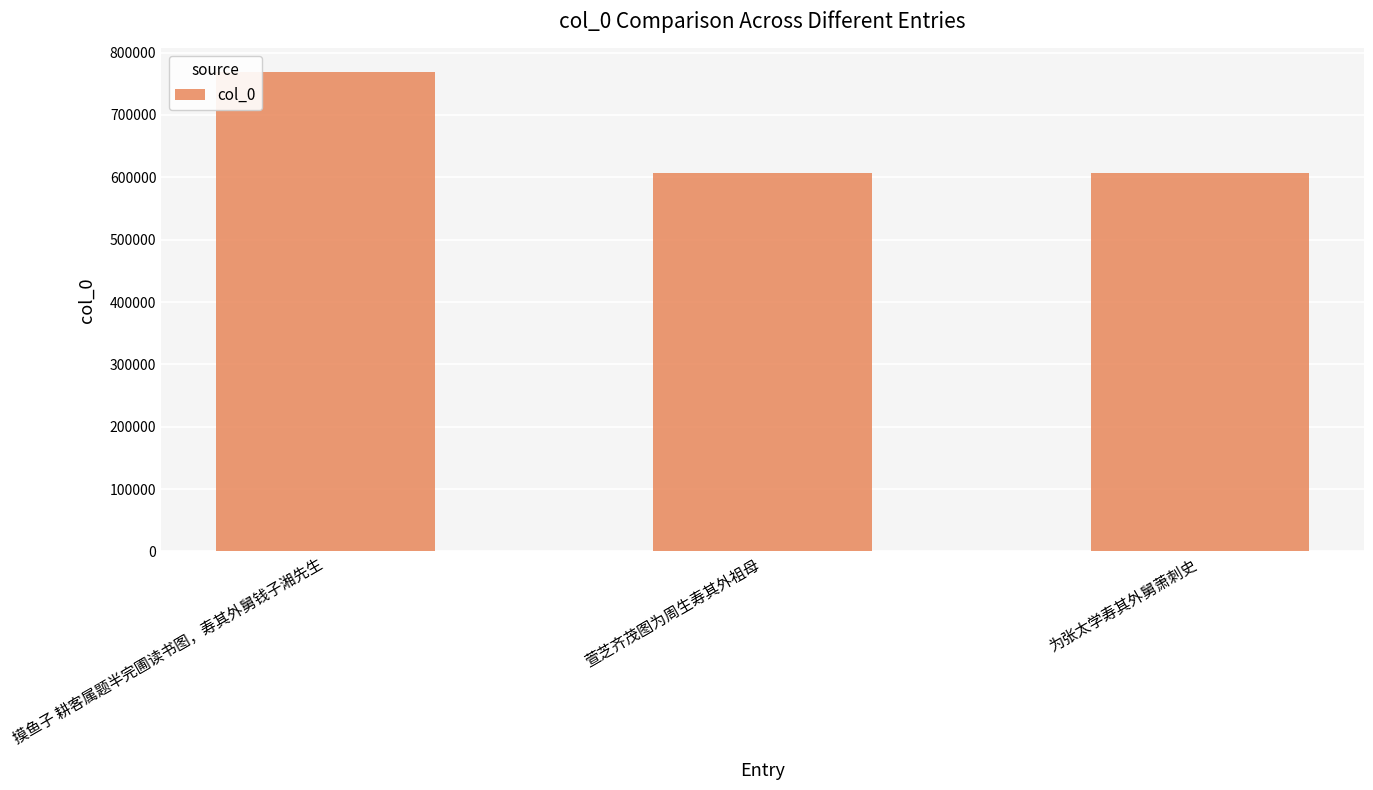

What position from the left is 萱芝齐茂图为周生寿其外祖母?

2